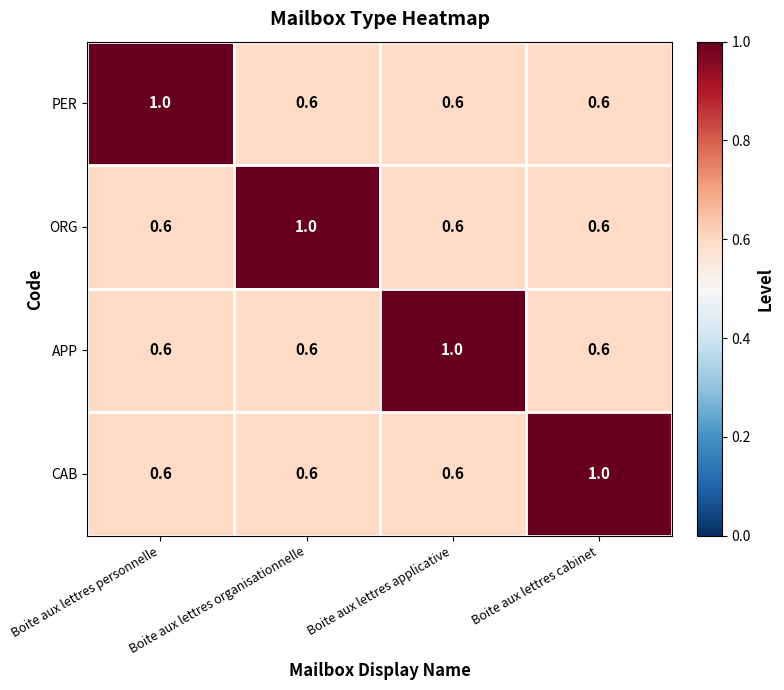

What is the minimum value for APP?

0.6